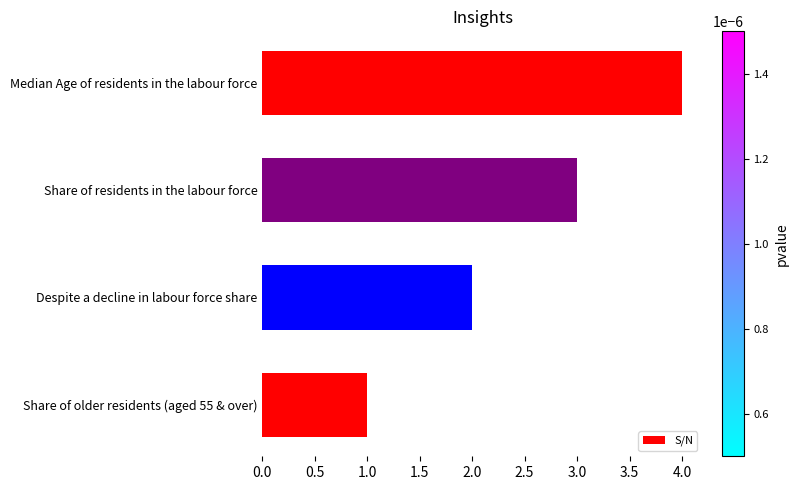

Does the chart contain stacked bars?

No